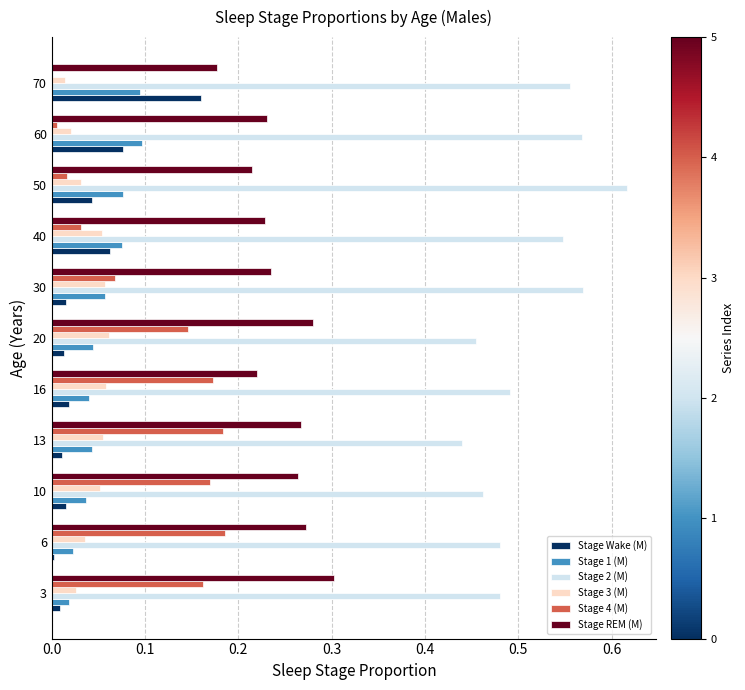

What is the sum of all Stage REM (M) values?

2.7